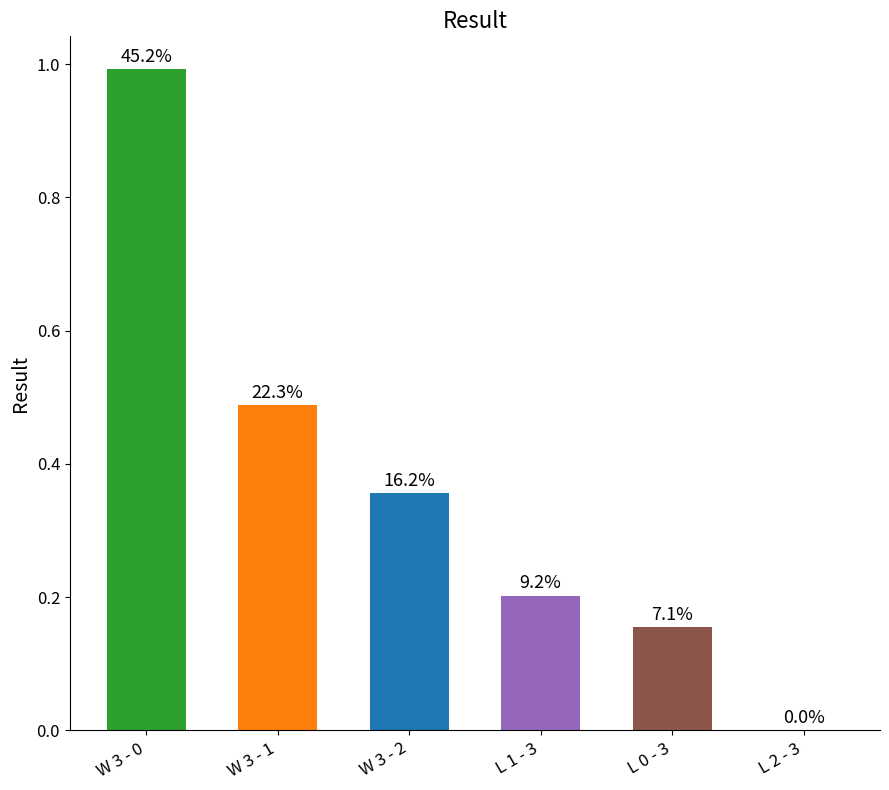

Between L 2 - 3 and W 3 - 0, which is larger?

W 3 - 0